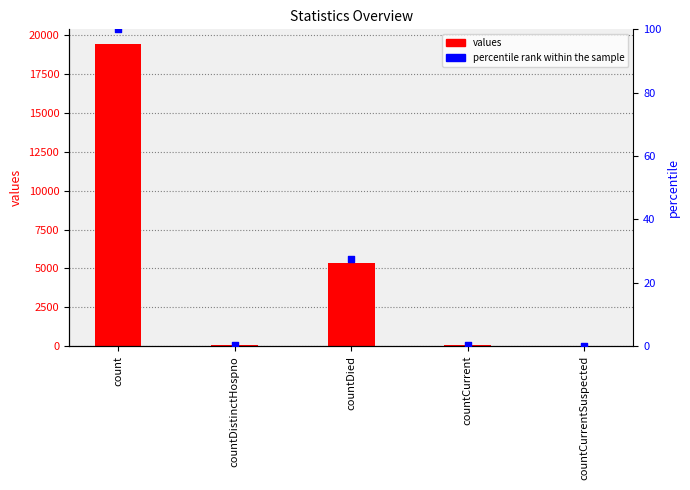

Which series has the largest total across all categories?

values